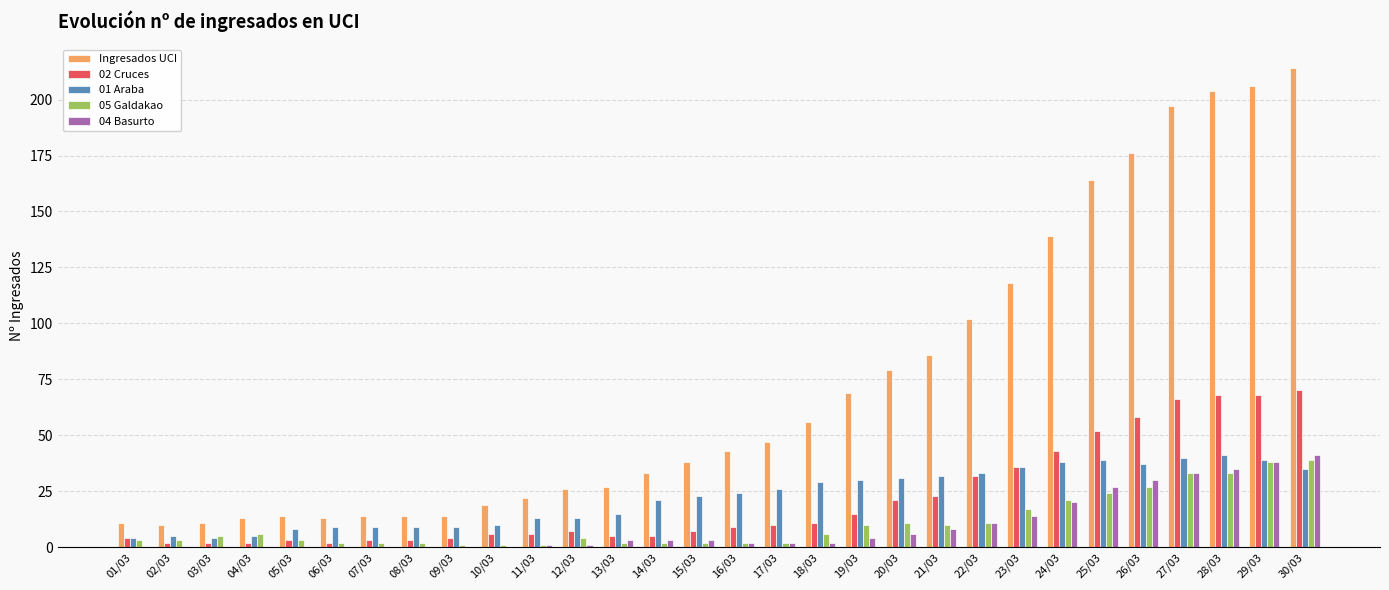

Between 05/03 and 26/03, which series saw the biggest shift?

Ingresados UCI